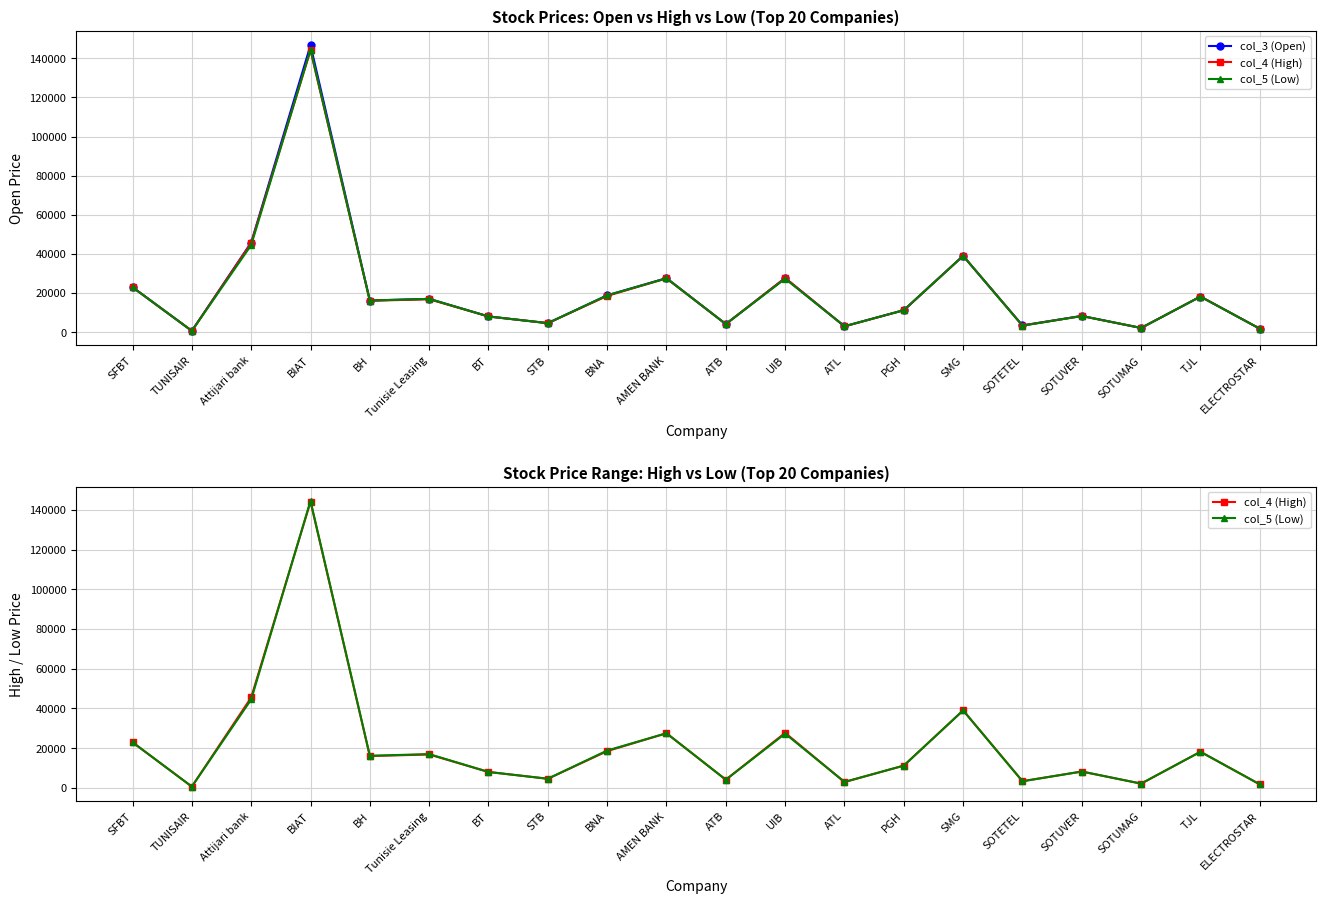

Which has a higher value, SMG or Tunisie Leasing?

SMG